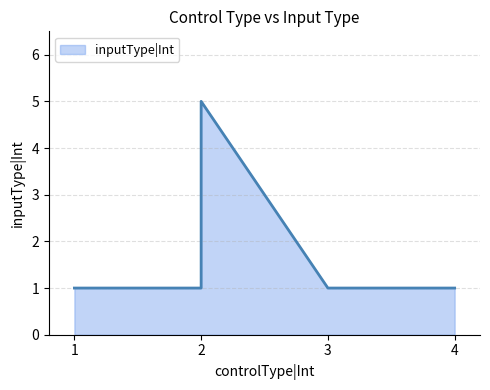

What is the maximum value shown in the chart?

5